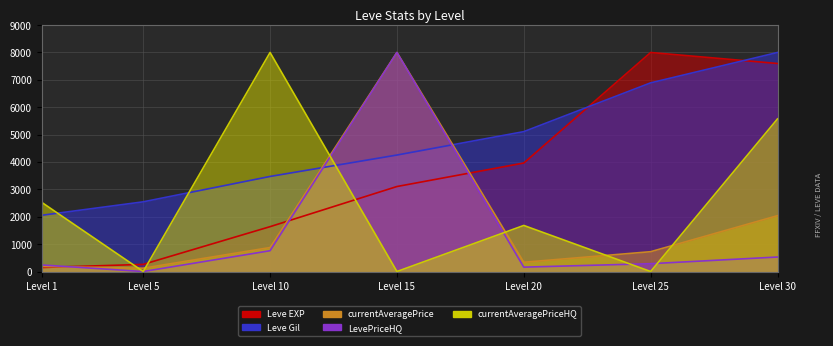

In Leve EXP, how many points are higher than both neighbors (excluding endpoints)?

1